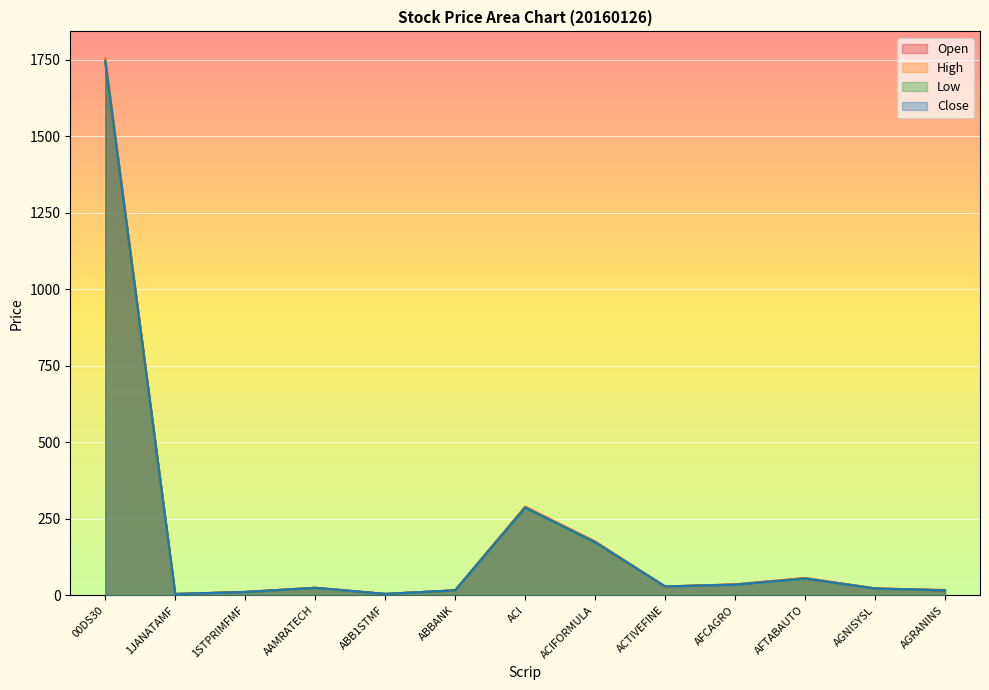

How many data points in Close are less than 24?

6